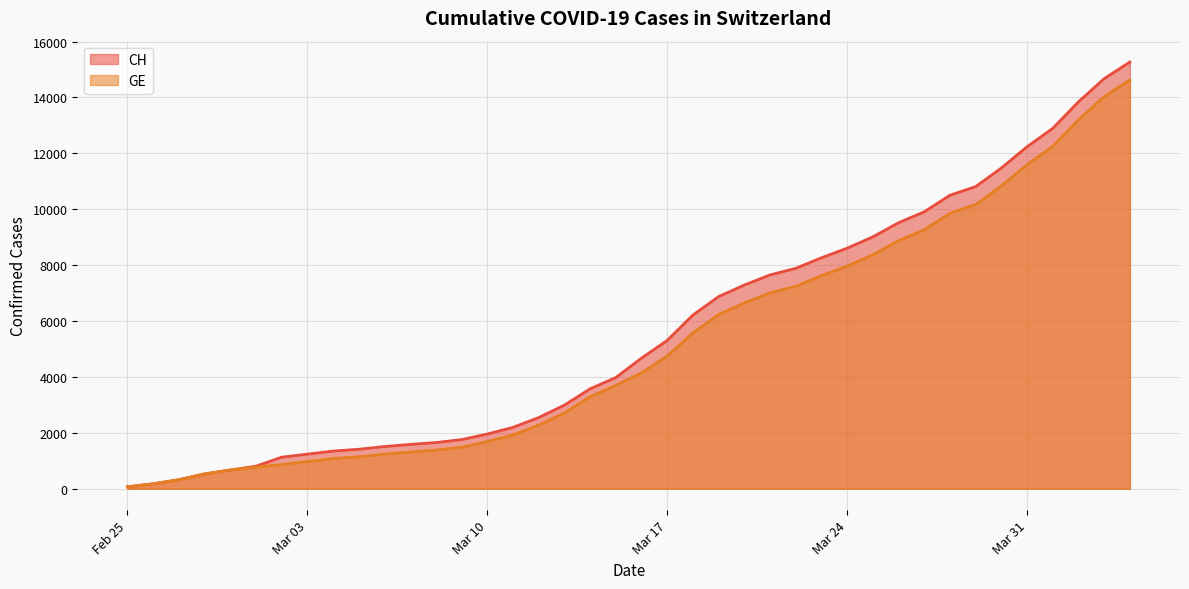

What is the lowest value of the CH series?

72